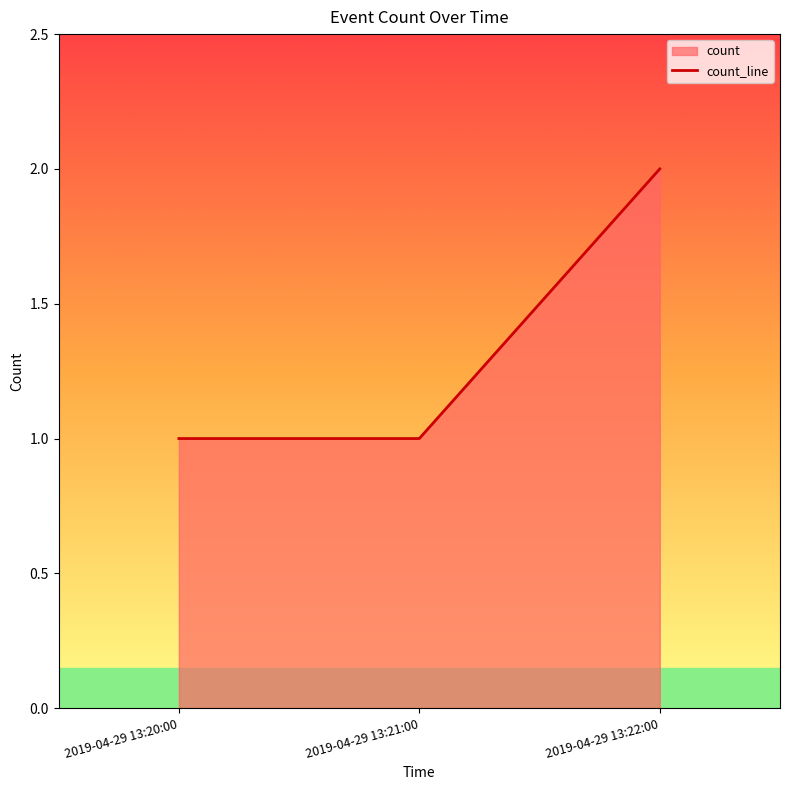

The value at 2019-04-29 13:20:00 is 1. True or false?

True